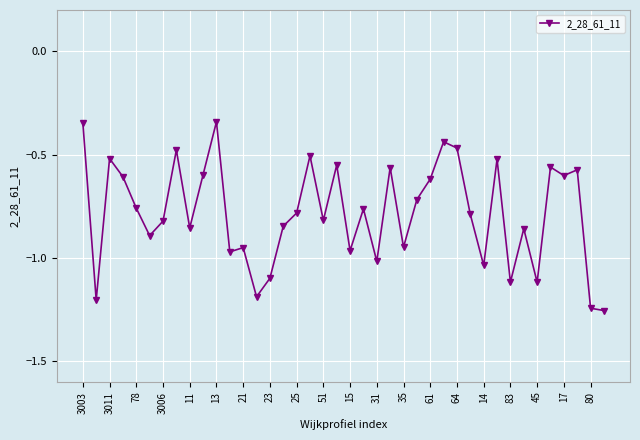

True or false: there are more than 1 points higher than both neighbors.

True